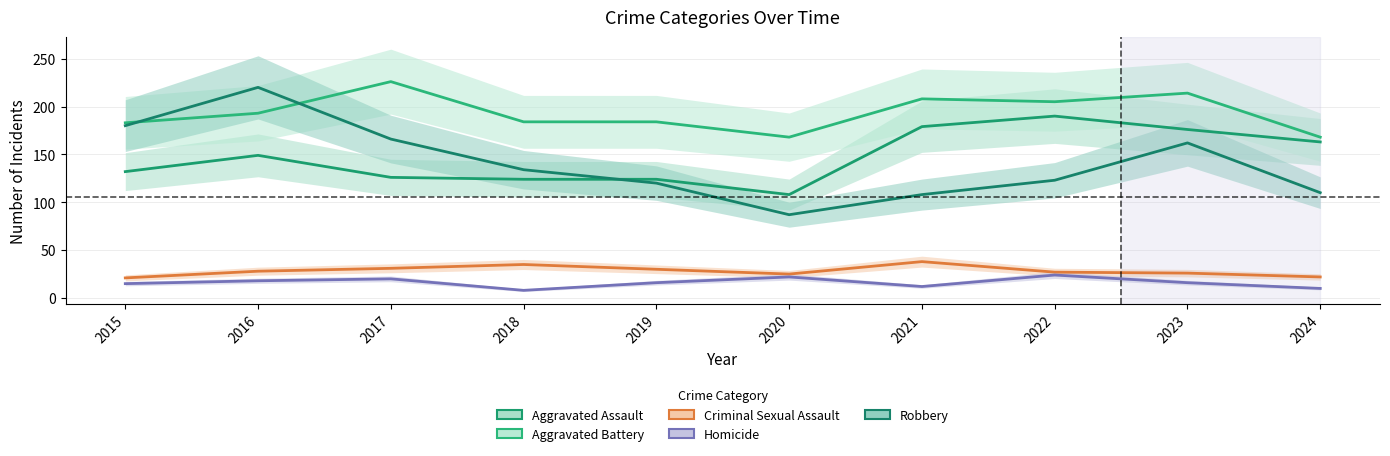

Reading left to right, what are all the values shown in this chart?

Aggravated Assault: 132	149	126	124	124	108	179	190	176	163
Aggravated Battery: 183	193	226	184	184	168	208	205	214	168
Criminal Sexual Assault: 21	28	31	35	30	25	38	27	26	22
Homicide: 15	18	20	8	16	22	12	24	16	10
Robbery: 180	220	166	134	120	87	108	123	162	110